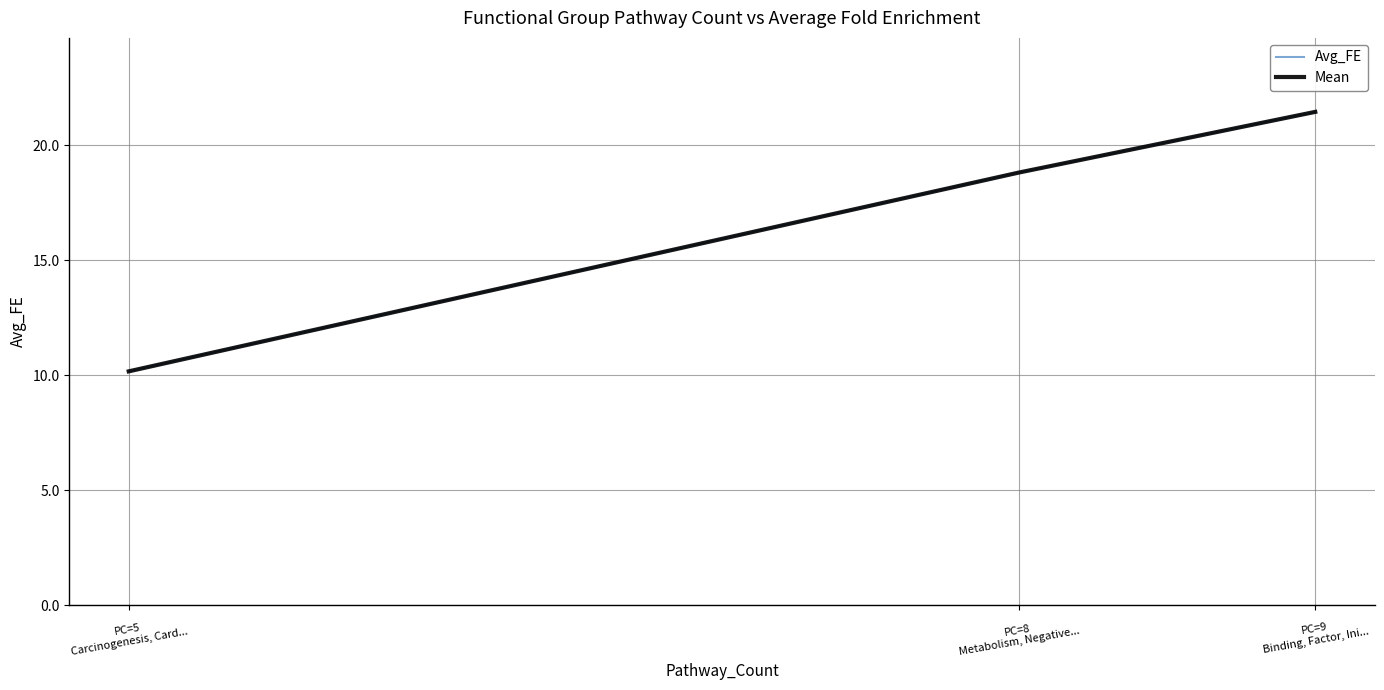

What is the total value across all series at PC=9
Binding, Factor, Ini...?

42.9